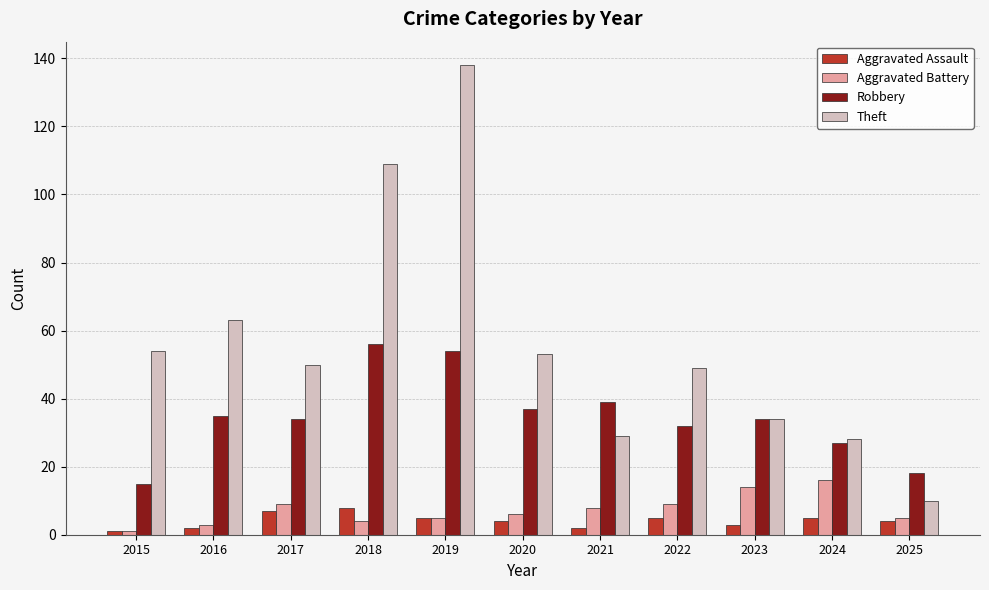

What is the total value across all series at 2022?

95